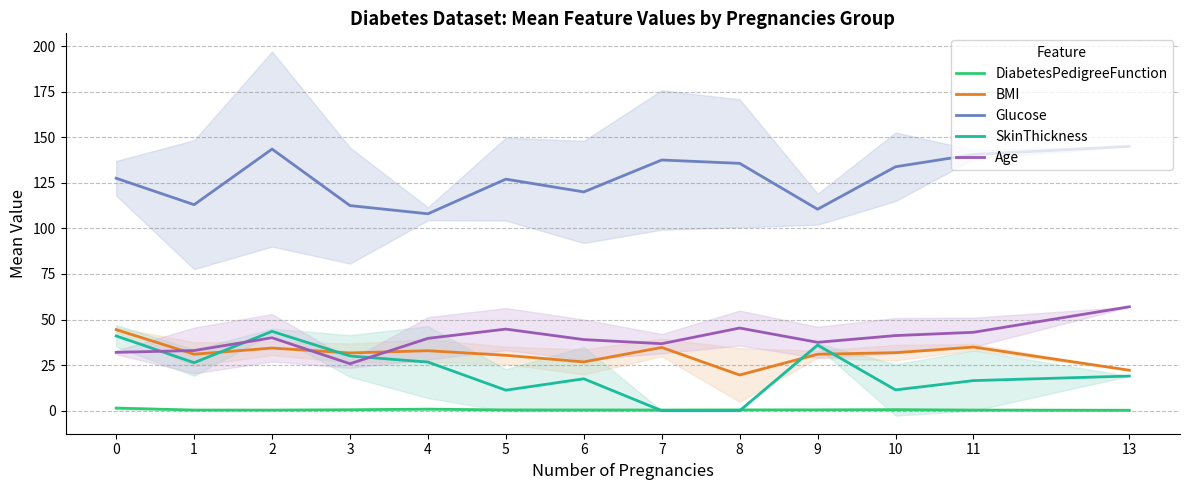

At how many categories does at least one series exceed 50?

13